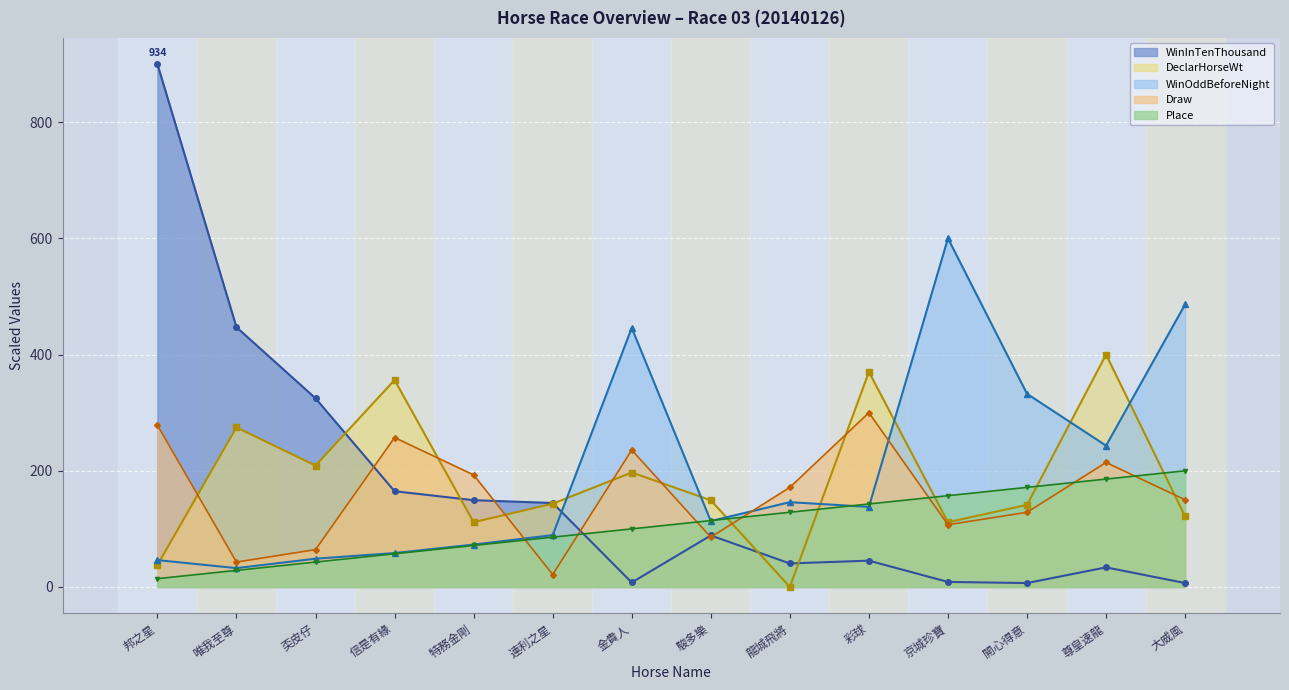

Between 奀皮仔 and 連利之星, which series saw the biggest shift?

WinInTenThousand